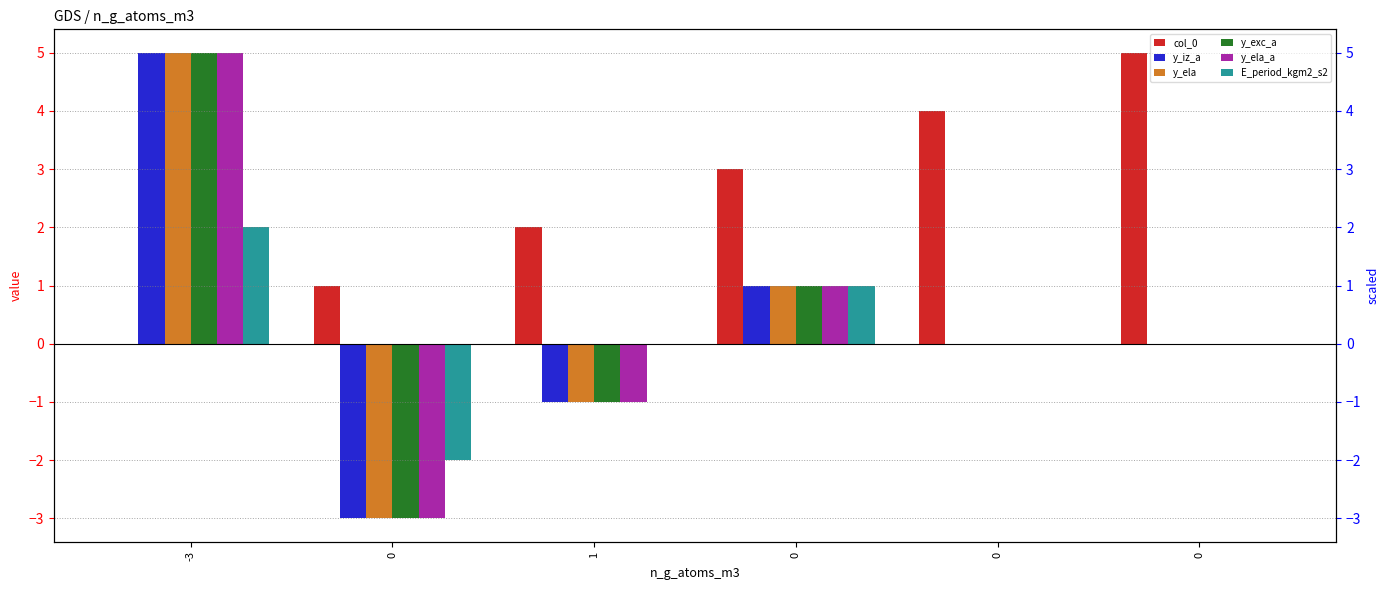

Which series changed the most between 1 and 0?

y_iz_a